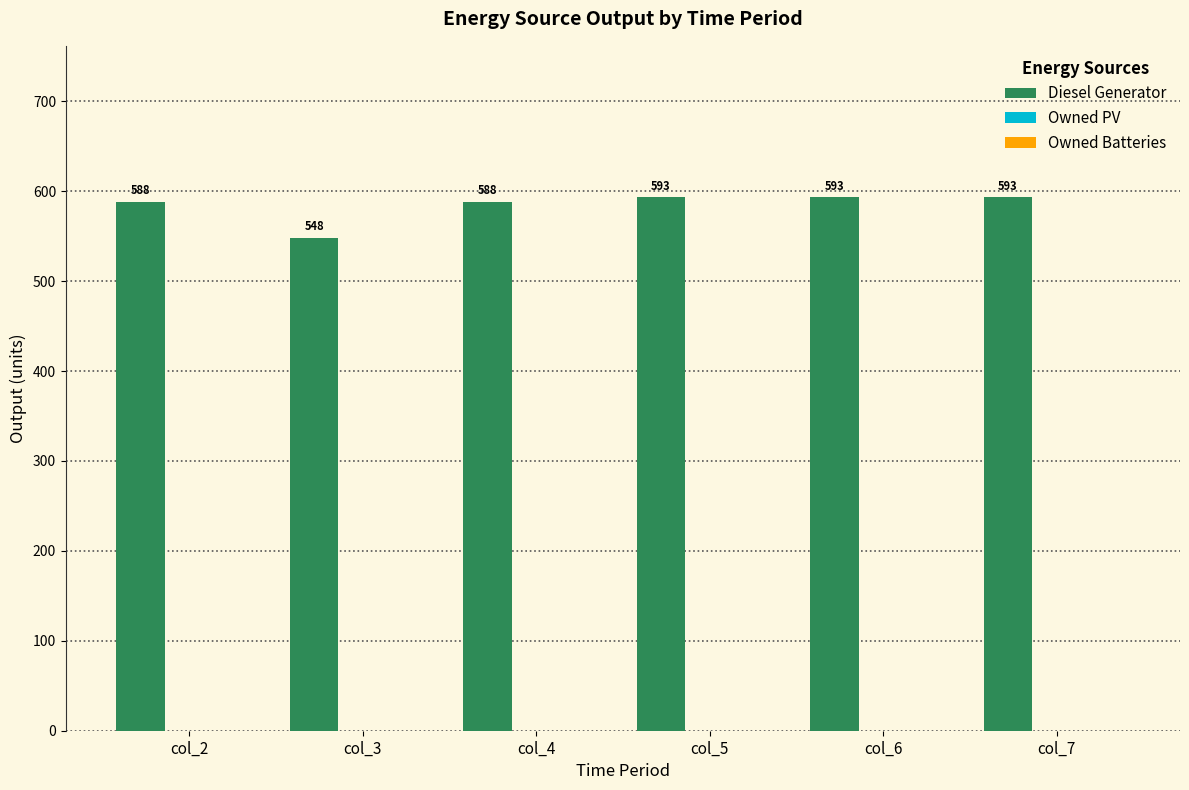

What is the average value?

584